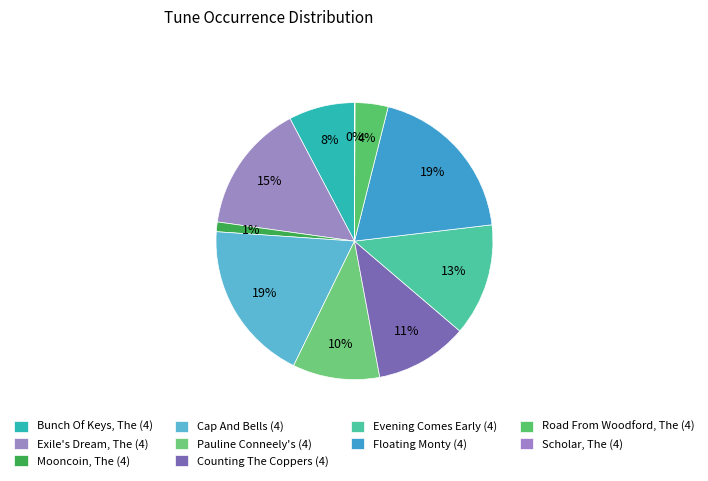

Is Scholar, The (4) the majority of the pie?

No